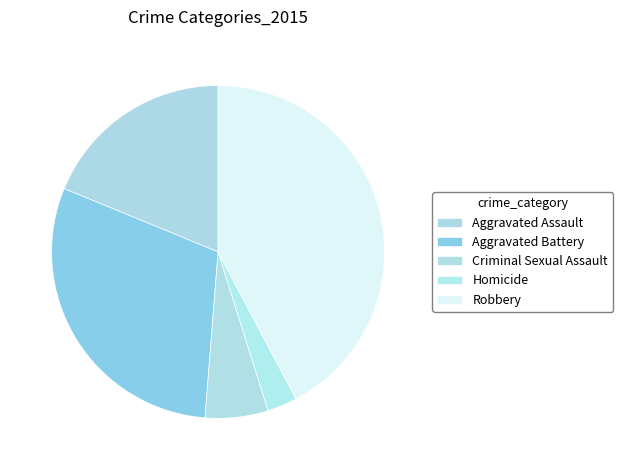

Count the number of slices in the pie.

5